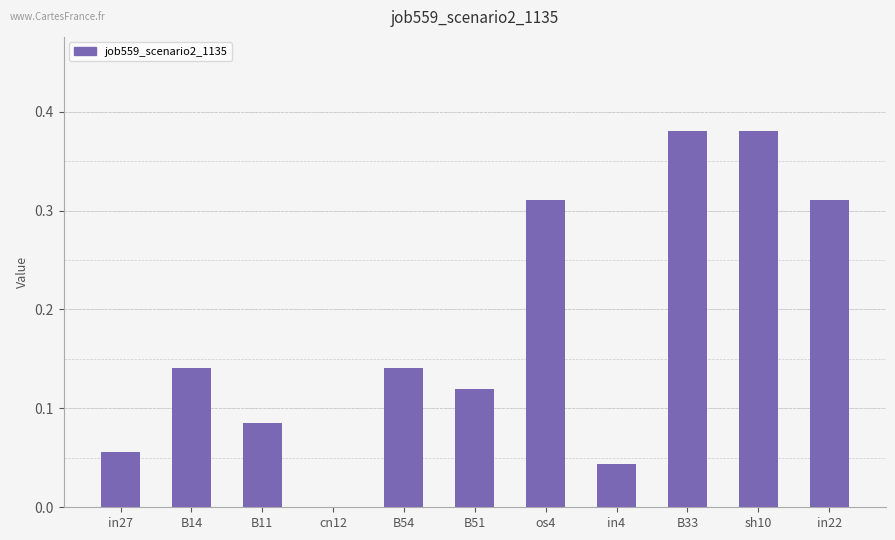

What is the change in value from os4 to in4?

-0.3